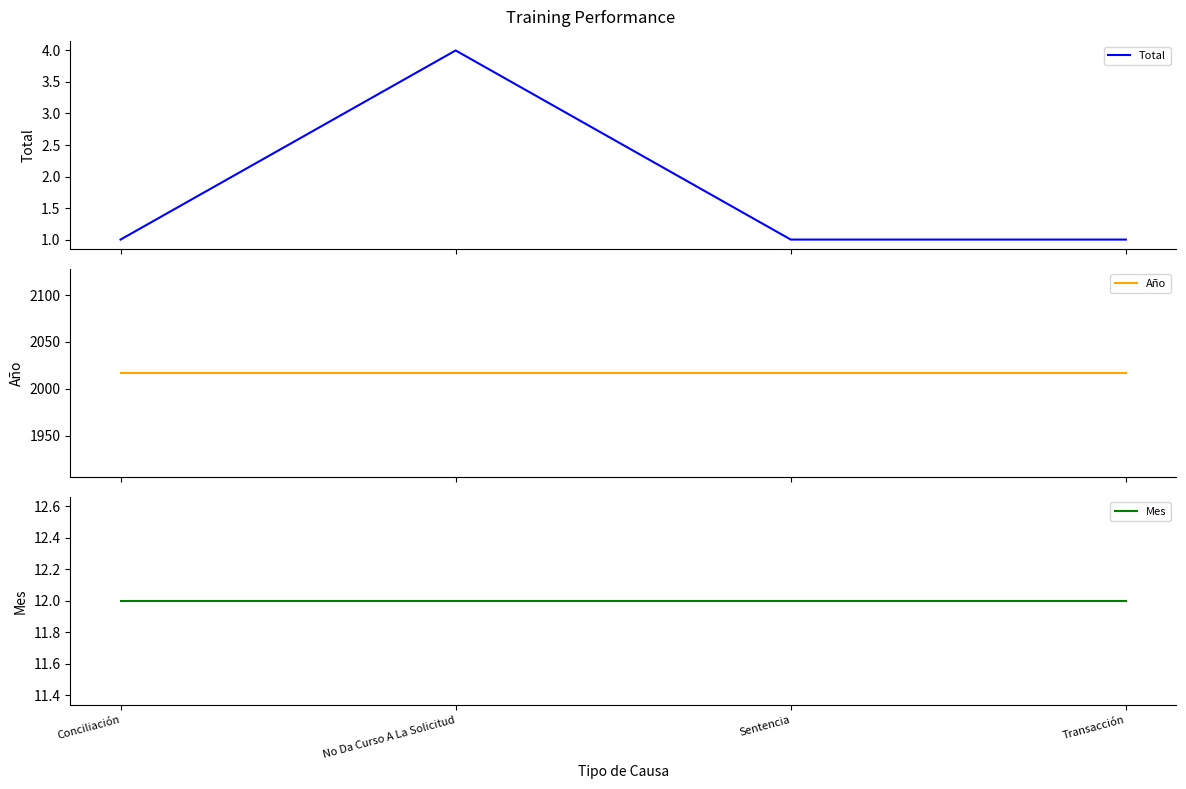

At which label is Total closest to 2?

Conciliación